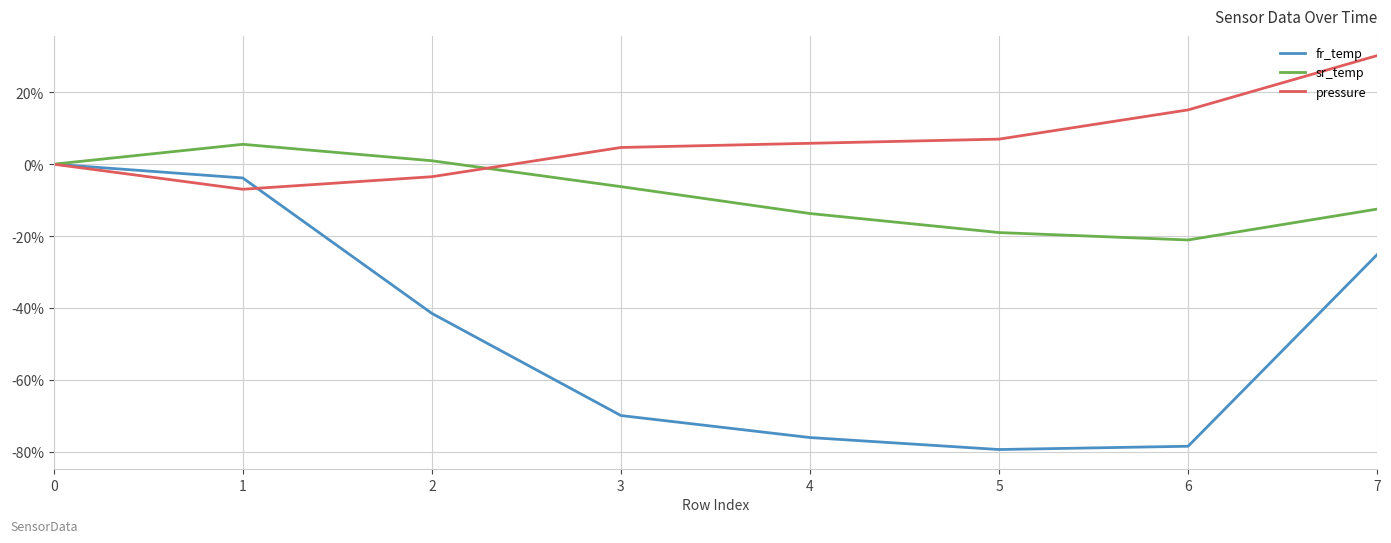

What is the sum of all sr_temp values?

-66.1